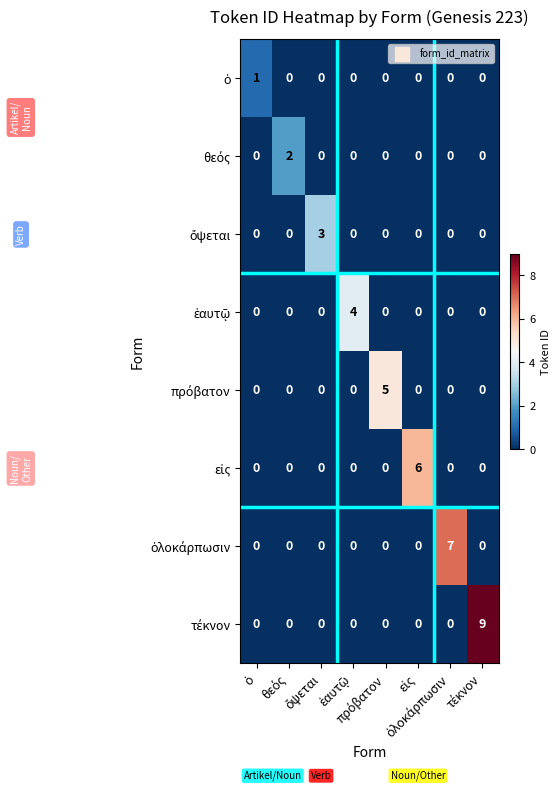

What is the maximum value shown in the chart?

9